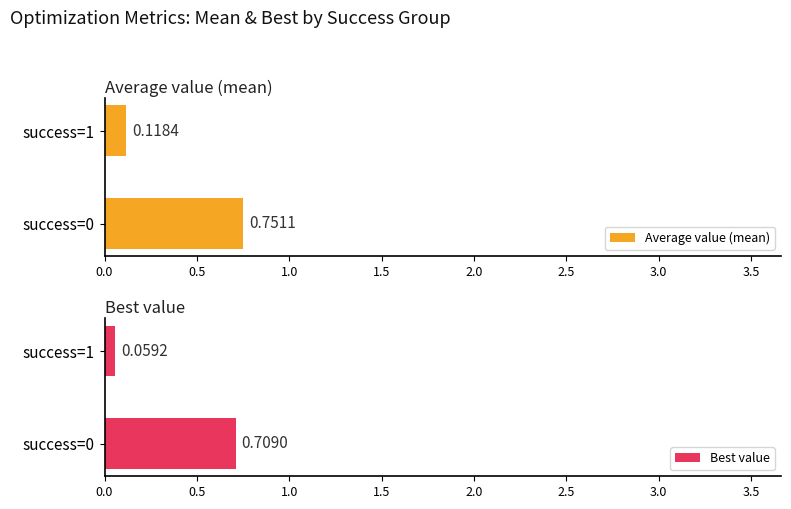

What is the minimum value for Best value?

0.1